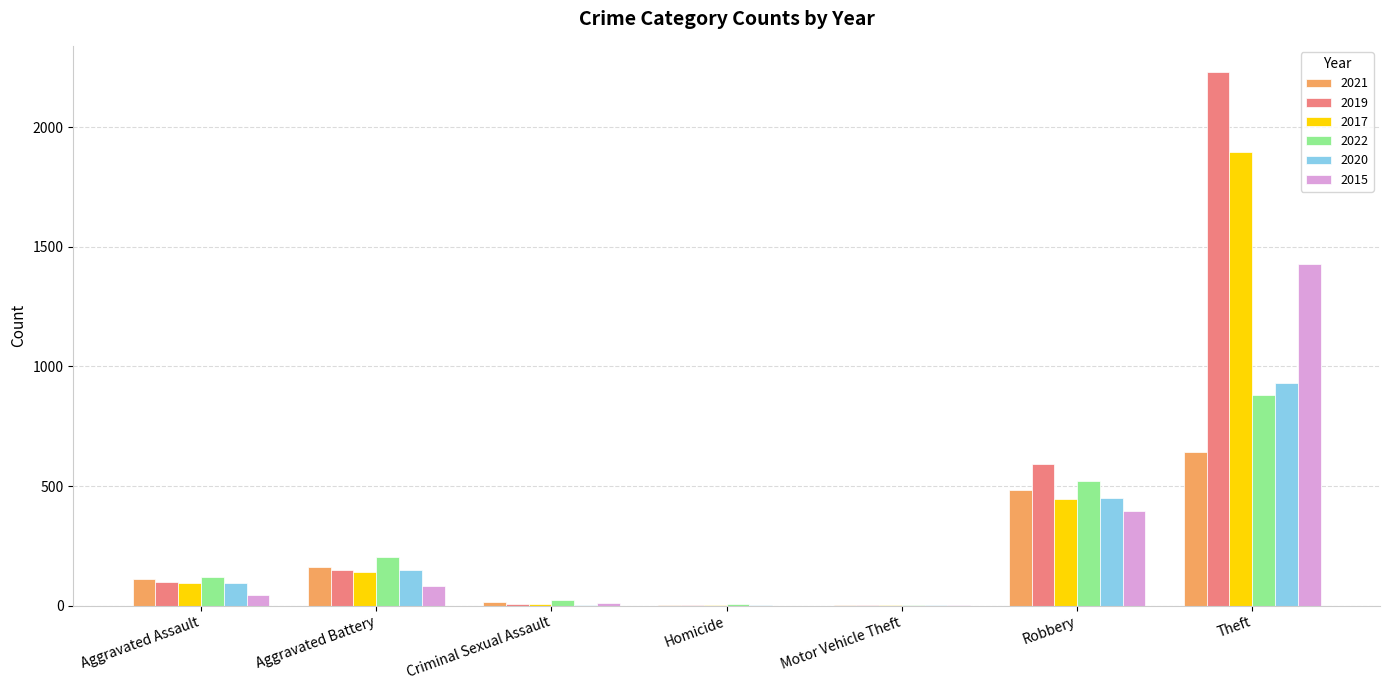

What value does the 2015 series have at Theft?

1429